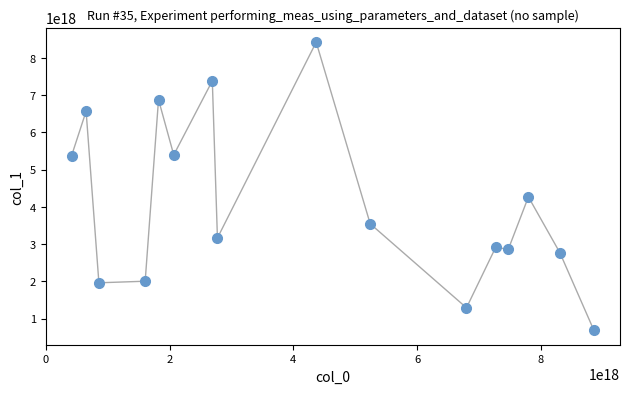

What Y value in the scatter plot is closest to 4553246727124521984?

4266663291046387712